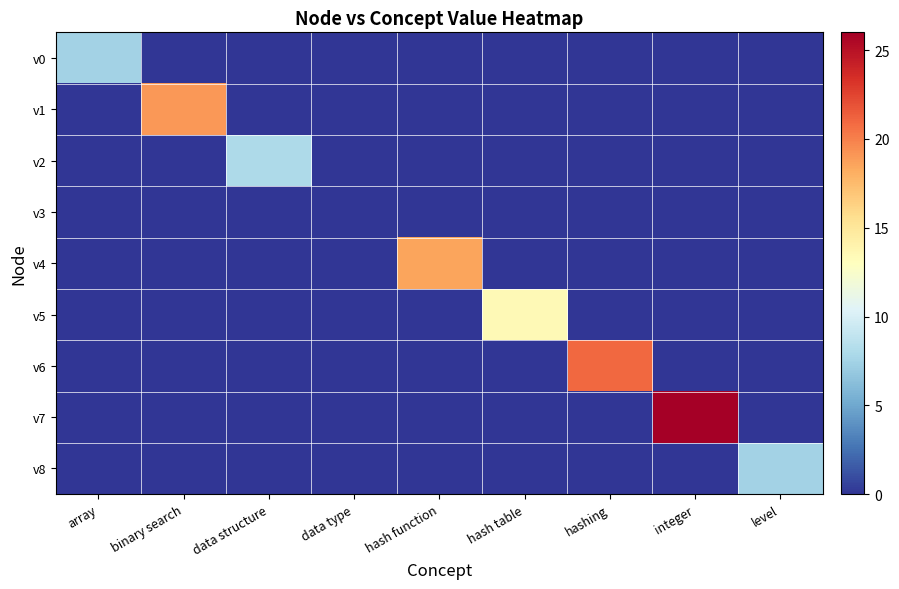

At which category is the sum across all series the highest?

integer